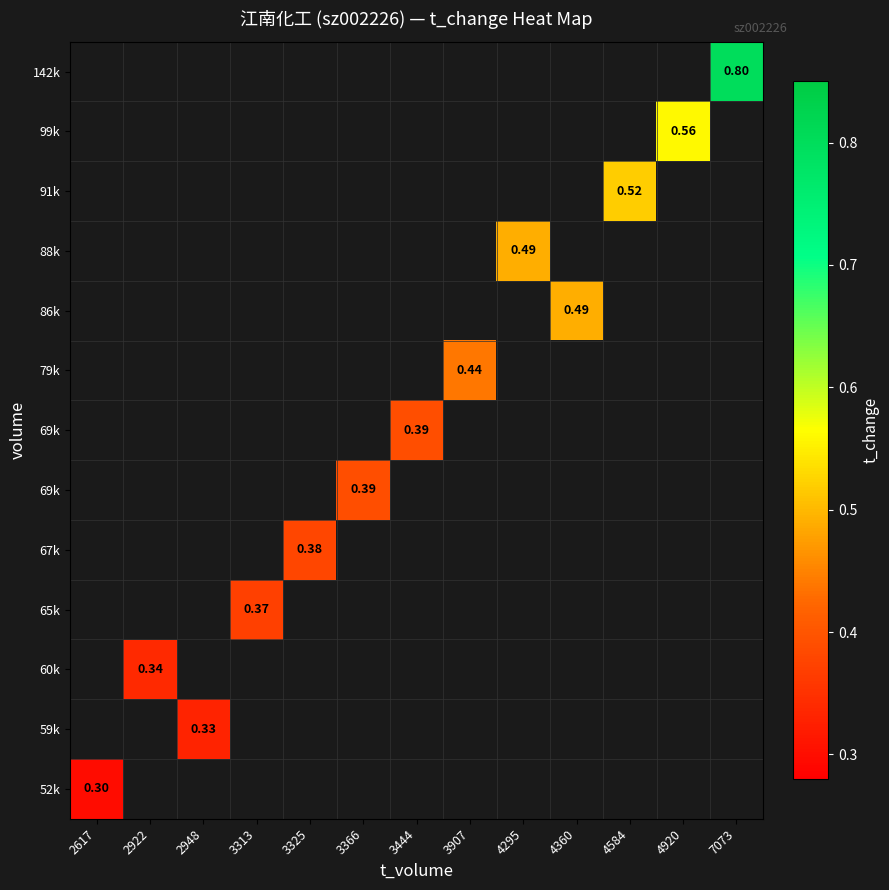

Which has a higher value, 2922 or 3366?

3366